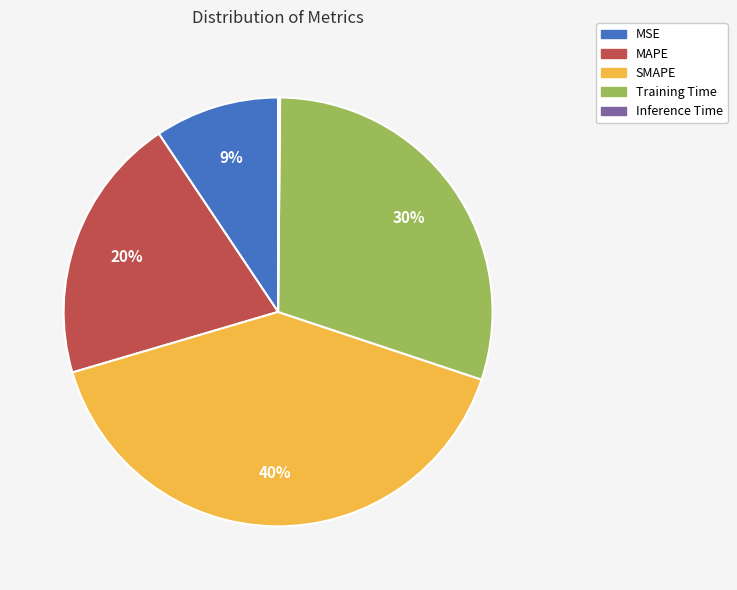

Is it true that SMAPE is 31% of the pie?

False